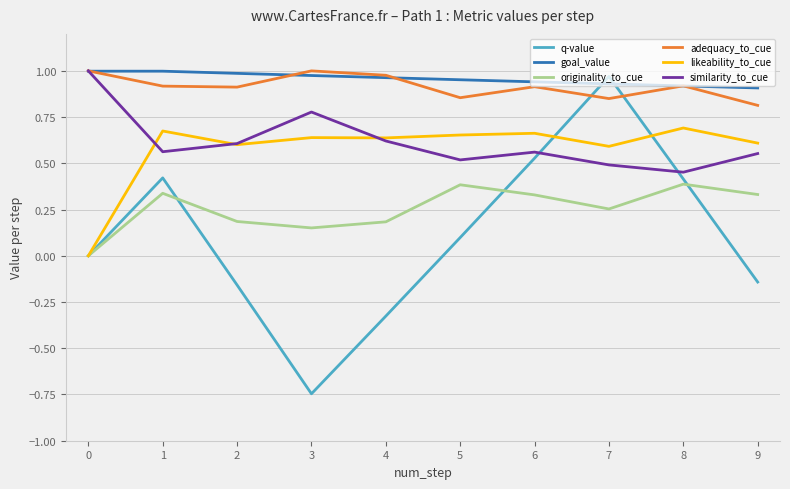

True or false: goal_value and adequacy_to_cue intersect in this chart.

True